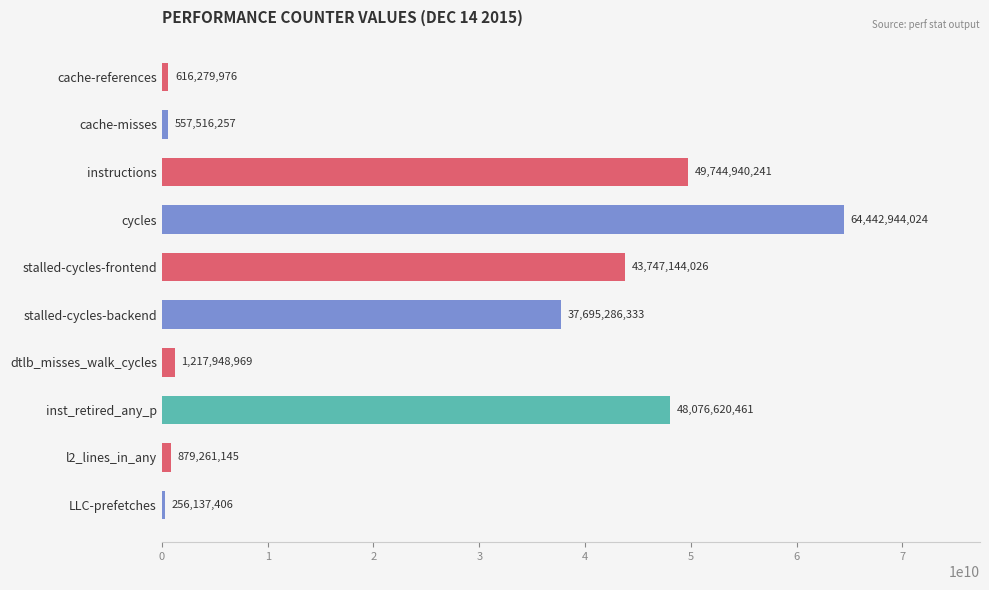

Between cycles and inst_retired_any_p, which is larger?

cycles